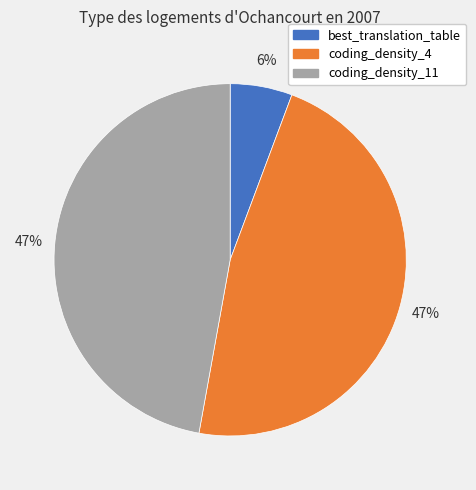

To the nearest percent, what is the average slice percentage?

33%